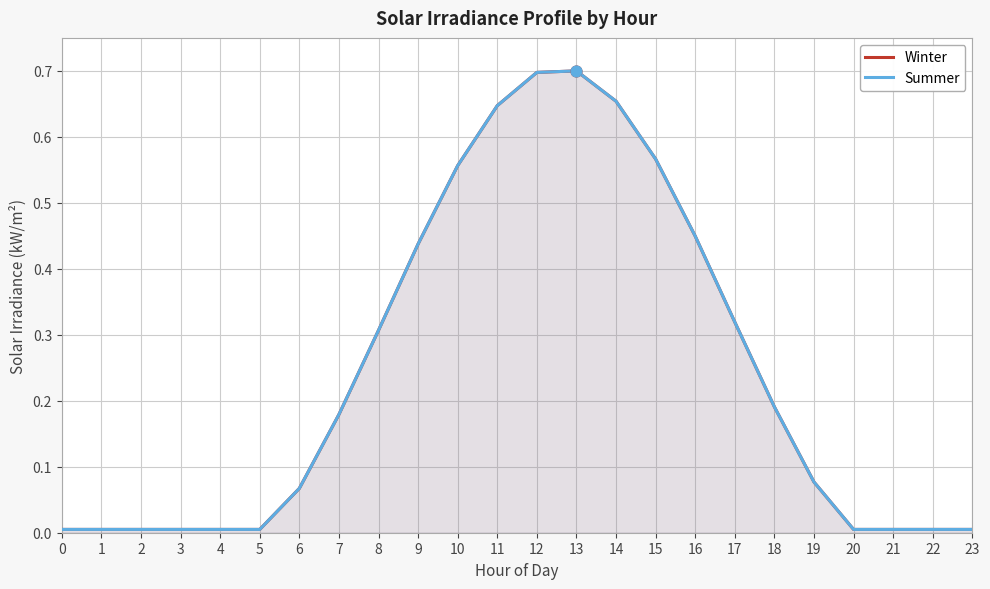

What is the total value across all series at 10?

1.1